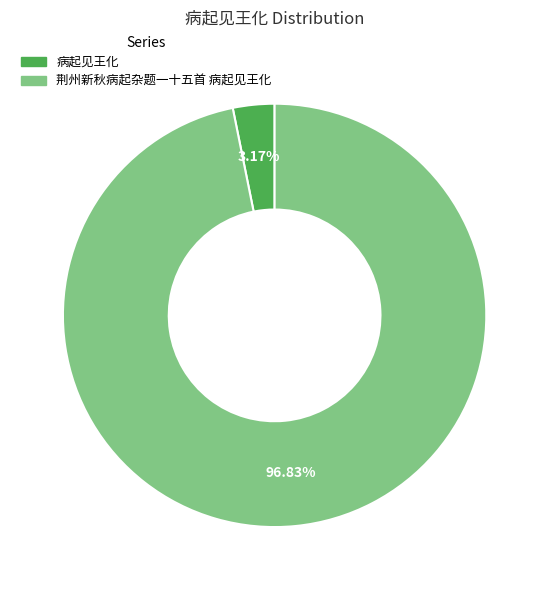

Rank the categories by value from lowest to highest.

病起见王化, 荆州新秋病起杂题一十五首 病起见王化